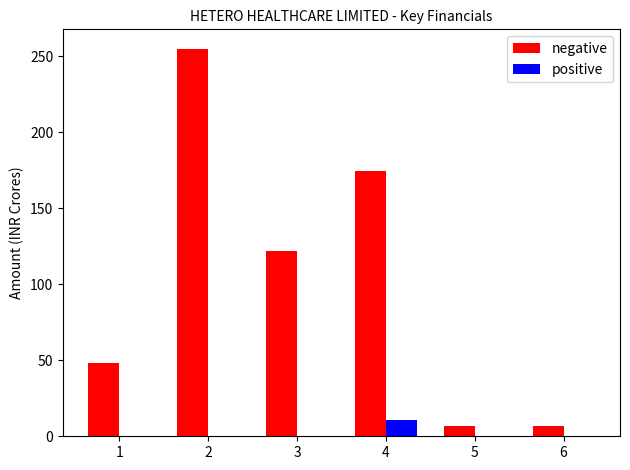

The value of positive at 4 is 10.4. True or false?

True